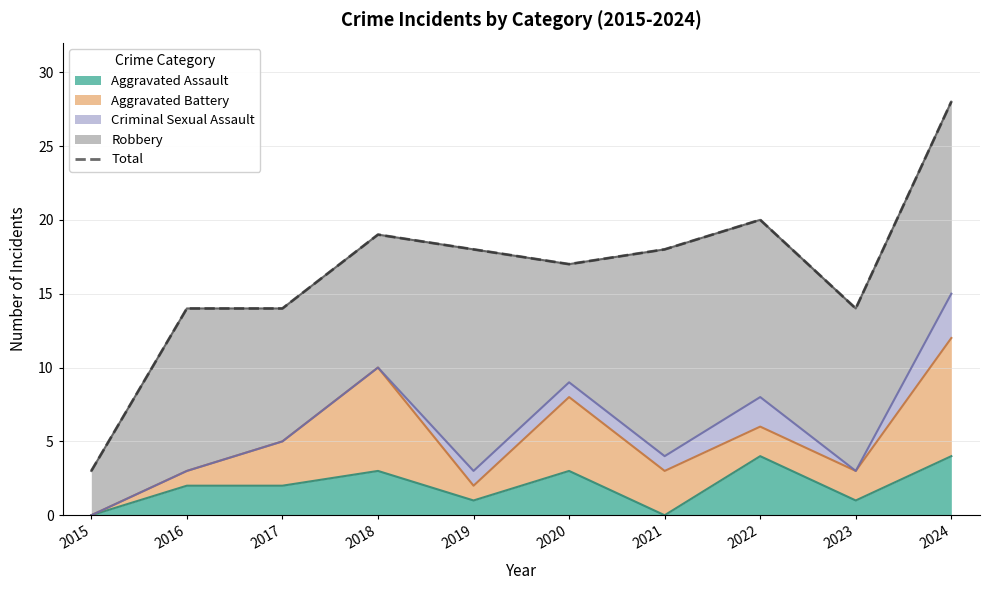

The chart shows a value of 20 at 2022. True or false?

True